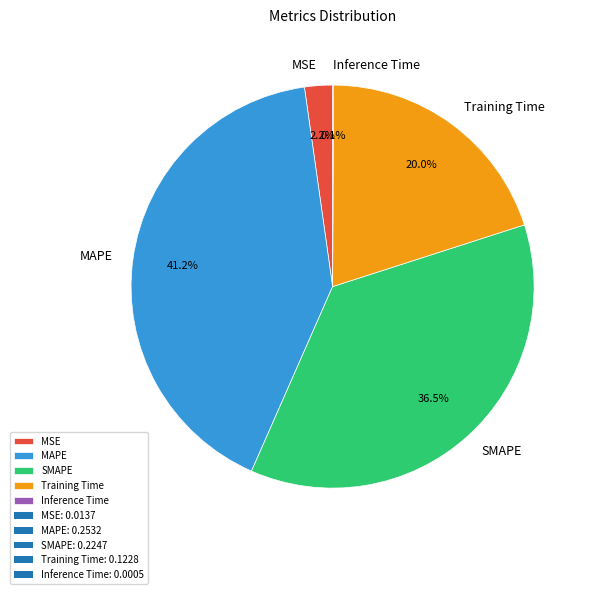

What is the total percentage of Training Time and MSE?

22.2%